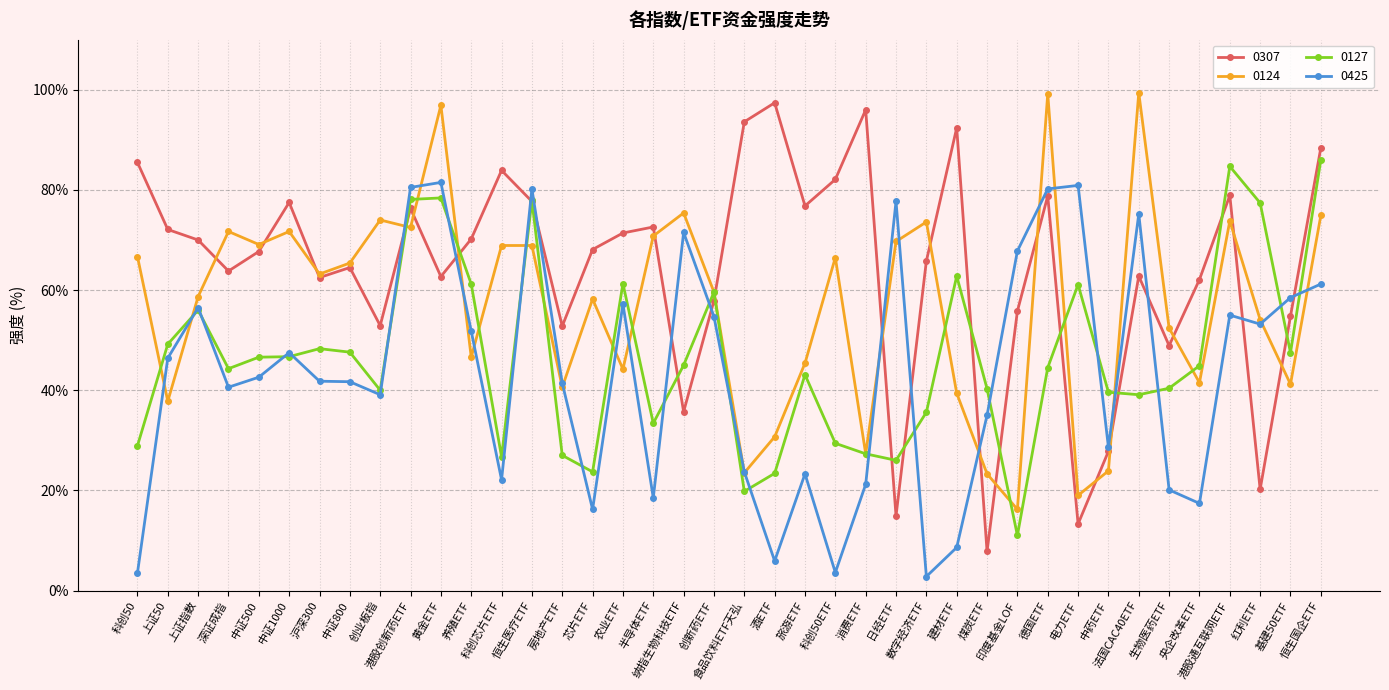

At which label is 0124 closest to 57?

芯片ETF